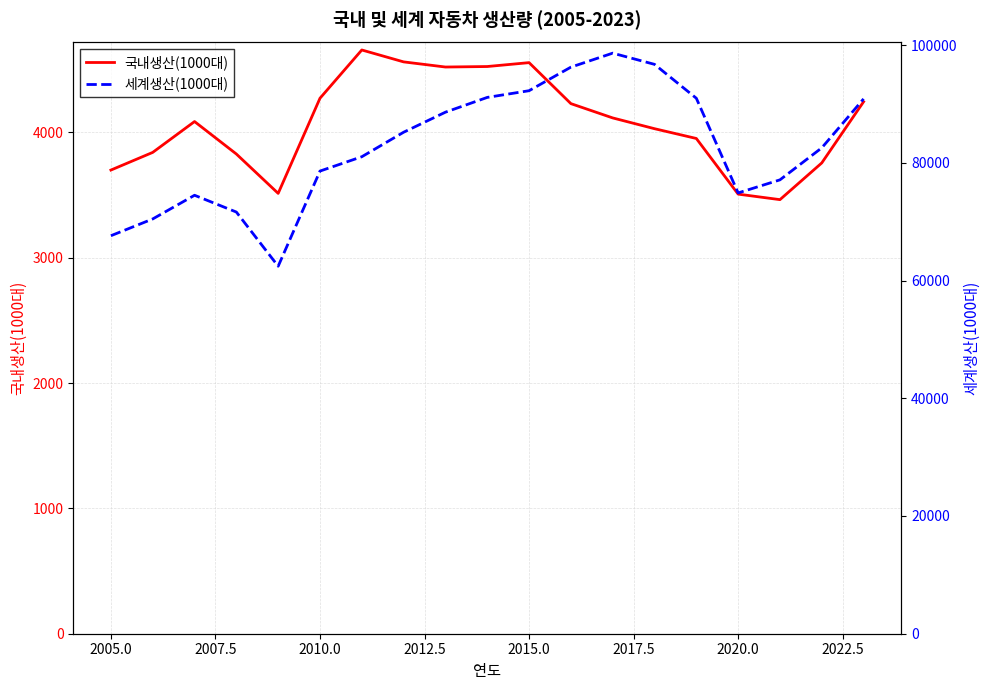

True or false: 국내생산(1000대) and 세계생산(1000대) cross at least once.

False